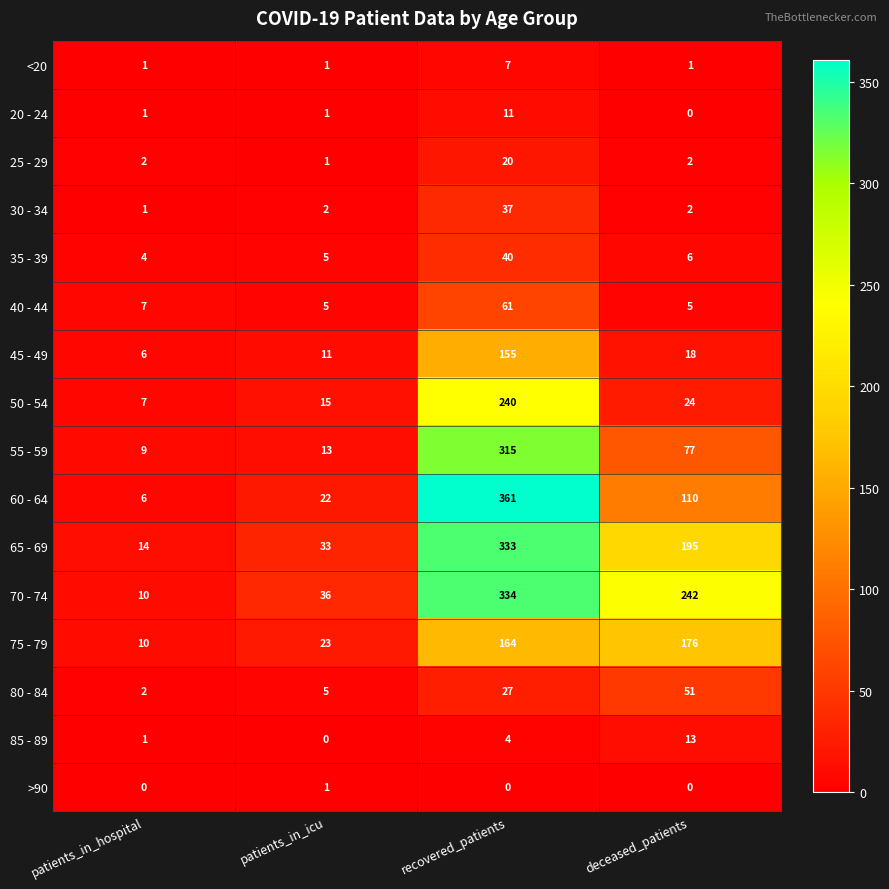

Where does the 55 - 59 series first go above 77?

recovered_patients